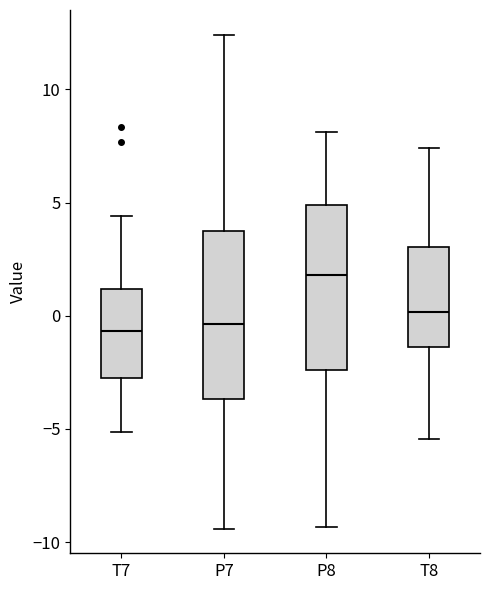

Reading left to right, read every box against the y-axis: the position of its median line, the range the box covers, and the ends of its whiskers. The values are not printed on the chart, so give them approximately, as read against the axis.

T7: median -0.5, box -2.5 to 1.0, whiskers -5.0 to 4.5
P7: median -0.5, box -3.5 to 3.5, whiskers -9.5 to 12.5
P8: median 2.0, box -2.5 to 5.0, whiskers -9.5 to 8.0
T8: median 0.0, box -1.5 to 3.0, whiskers -5.5 to 7.5